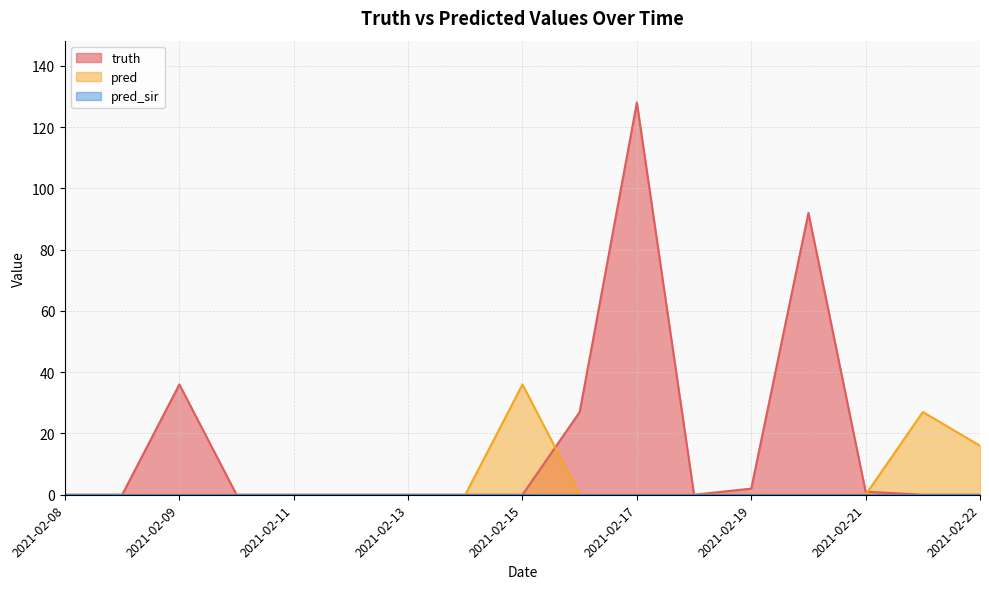

Which series has the largest total across all categories?

truth